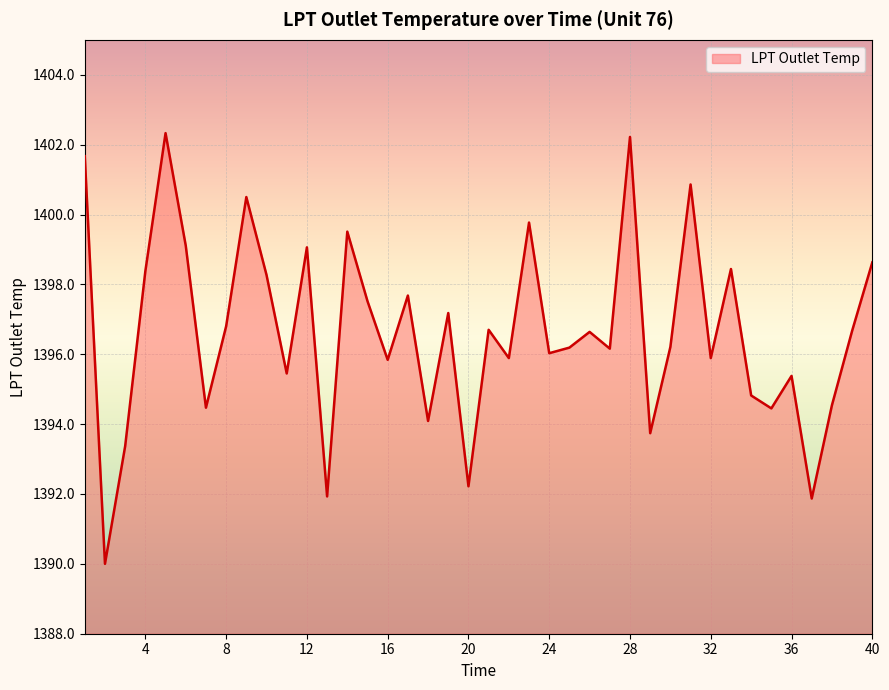

What is the difference between the maximum and minimum values?

12.3